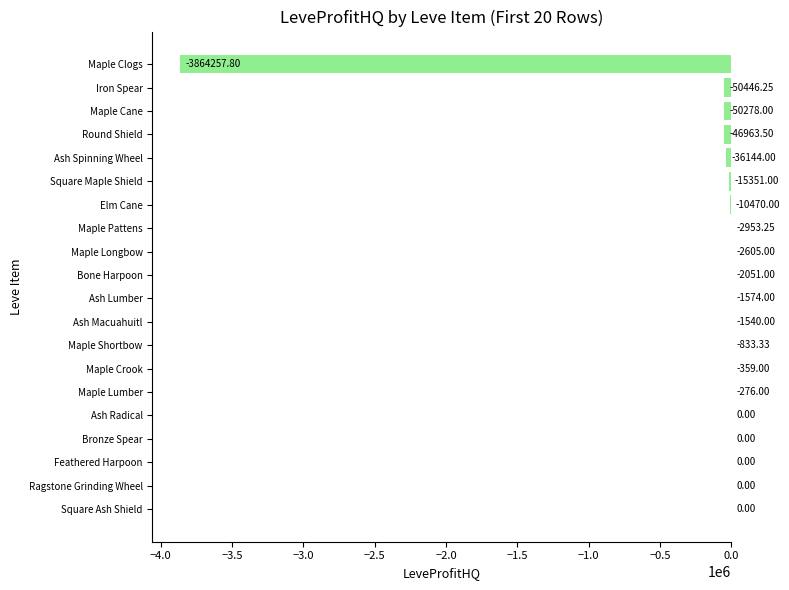

At which label is the value closest to -1932128?

Iron Spear